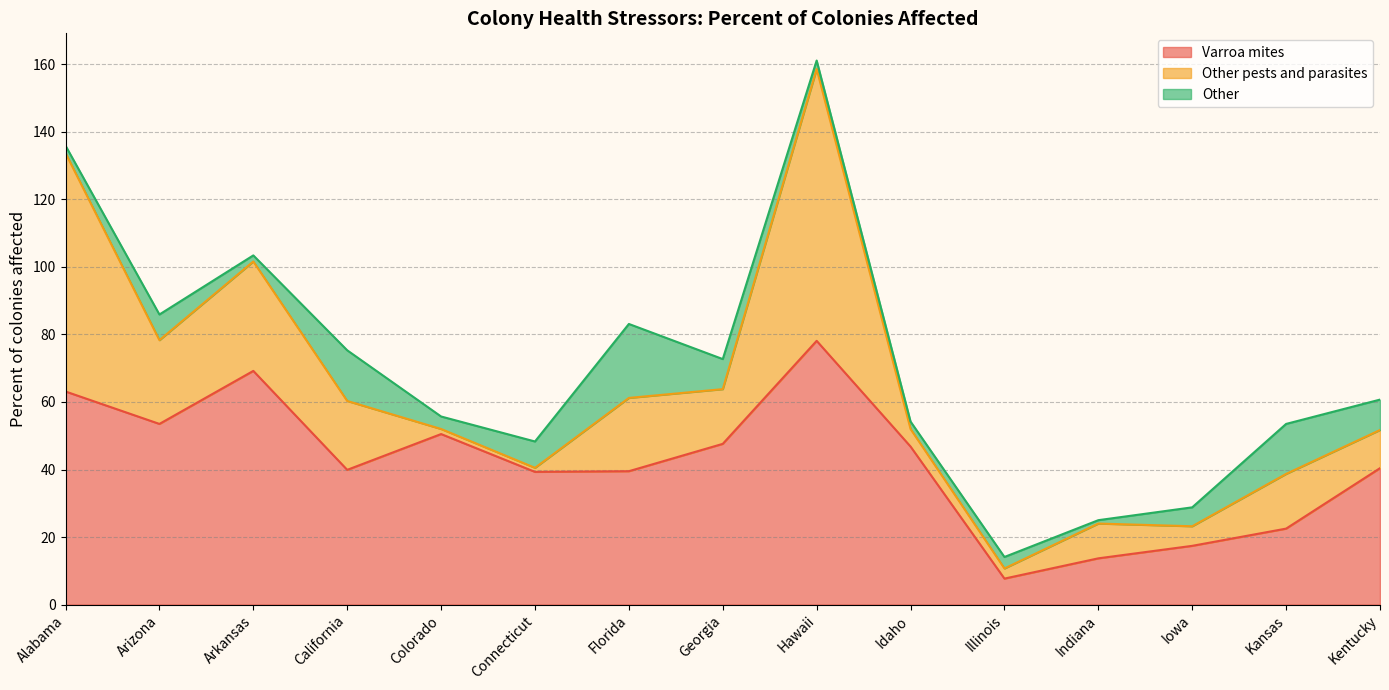

Which label corresponds to the largest value in the chart?

Hawaii